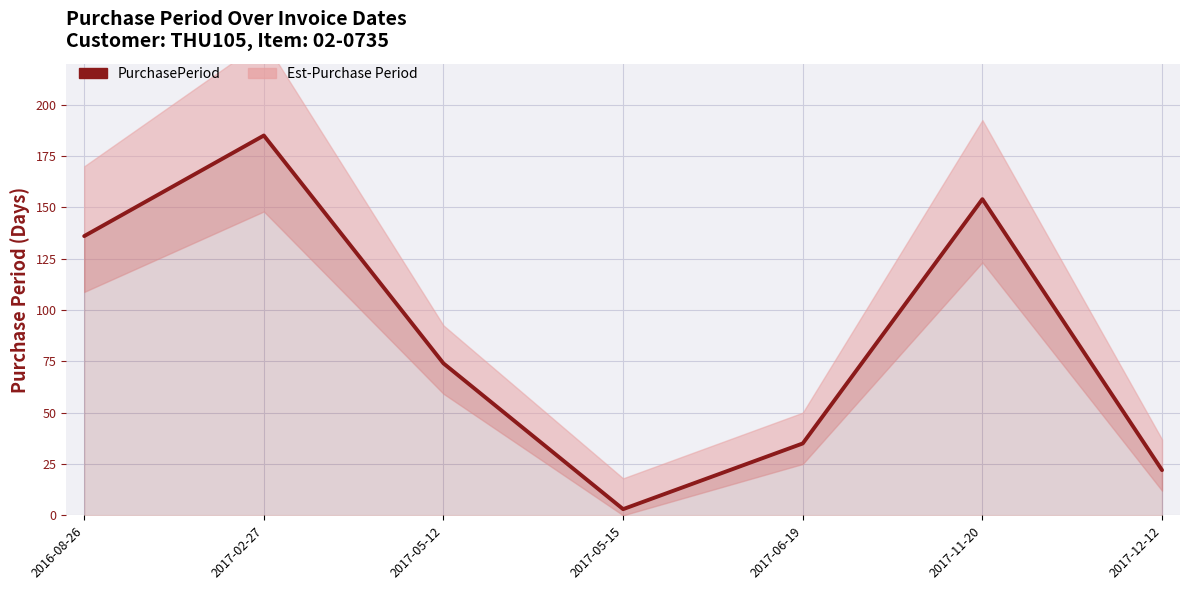

The chart shows a value of 13 at 2017-06-19. True or false?

False